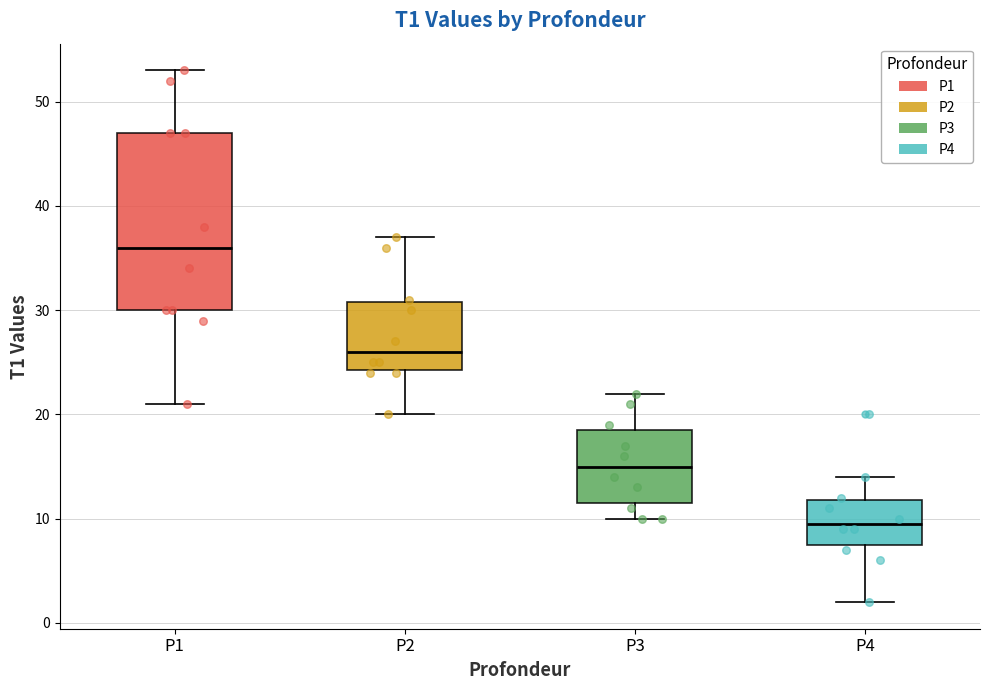

Reading left to right, read every box against the y-axis: the position of its median line, the range the box covers, and the ends of its whiskers. The values are not printed on the chart, so give them approximately, as read against the axis.

P1: median 36, box 30 to 47, whiskers 21 to 53
P2: median 26, box 24 to 31, whiskers 20 to 37
P3: median 15, box 12 to 19, whiskers 10 to 22
P4: median 10, box 8 to 12, whiskers 2 to 14